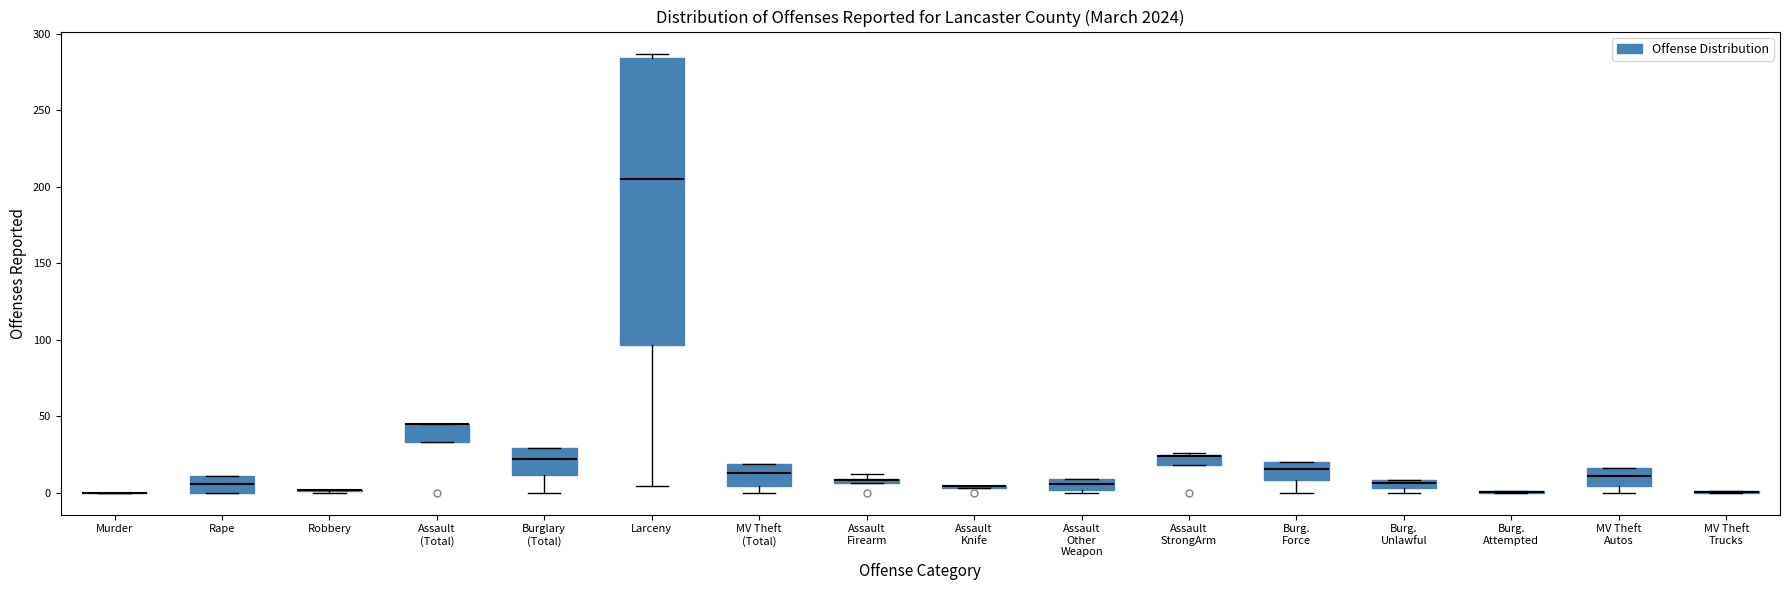

Where is the upper edge of the box for Burglary (Total) on the y-axis? The values are not printed on the chart, so give them approximately, as read against the axis.

30